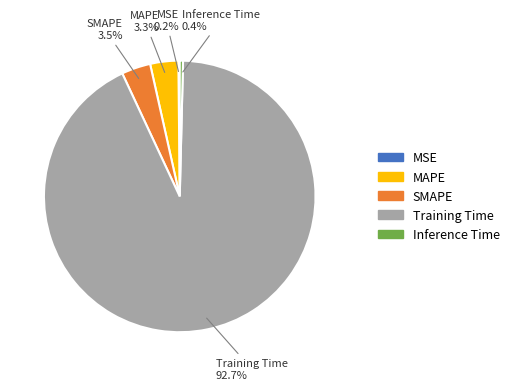

Which category has the biggest portion of the pie?

Training Time